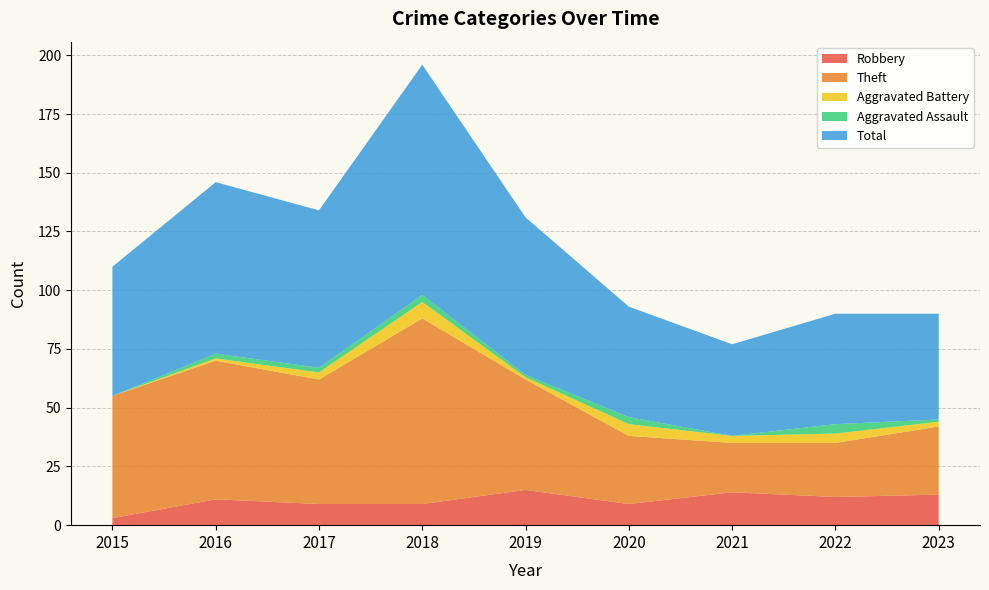

Reading right to left, list all the values displayed in this chart.

Robbery: 13	12	14	9	15	9	9	11	3
Theft: 29	23	21	29	47	79	53	59	52
Aggravated Battery: 2	4	3	5	1	7	3	1	0
Aggravated Assault: 1	4	0	3	1	3	2	2	0
Total: 45	47	39	47	67	98	67	73	55